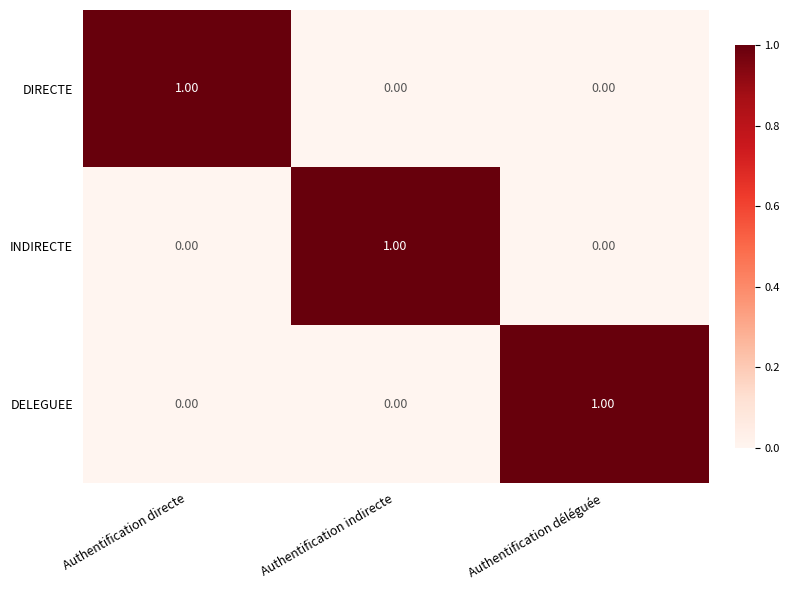

Is the value of DIRECTE at Authentification directe greater than the value of DELEGUEE at Authentification indirecte?

Yes